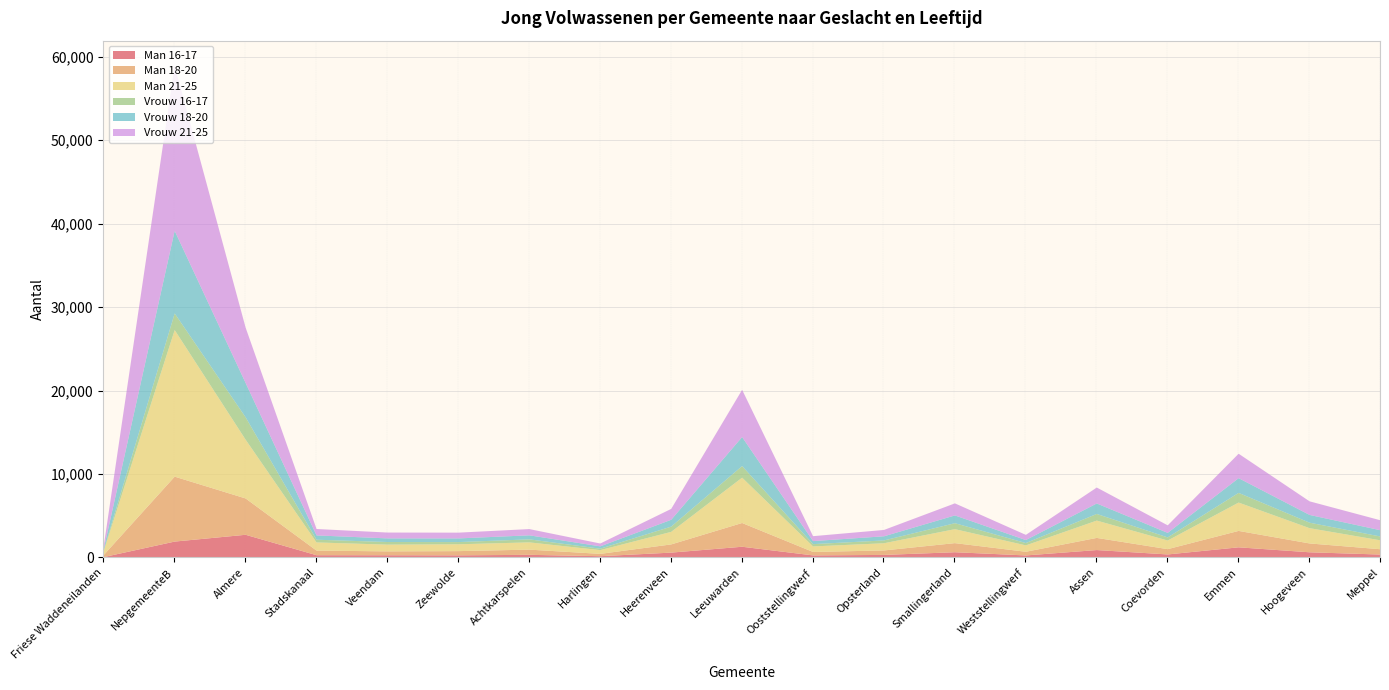

How many lines are shown in the chart?

6